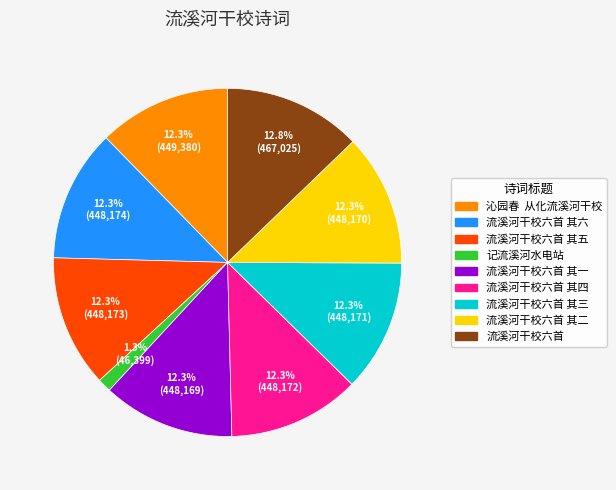

Is there a majority slice in this chart?

No